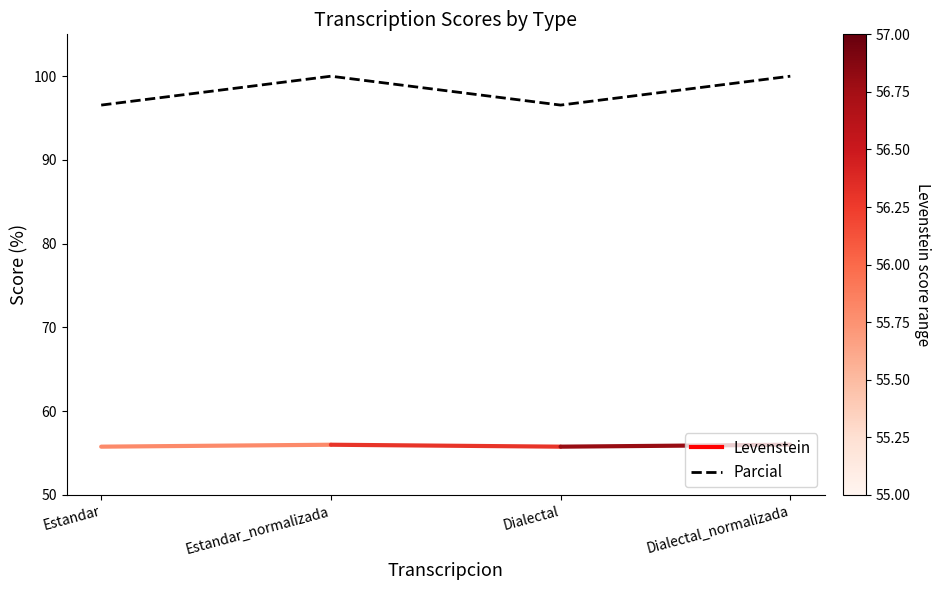

The value at Estandar is 96.6. True or false?

True